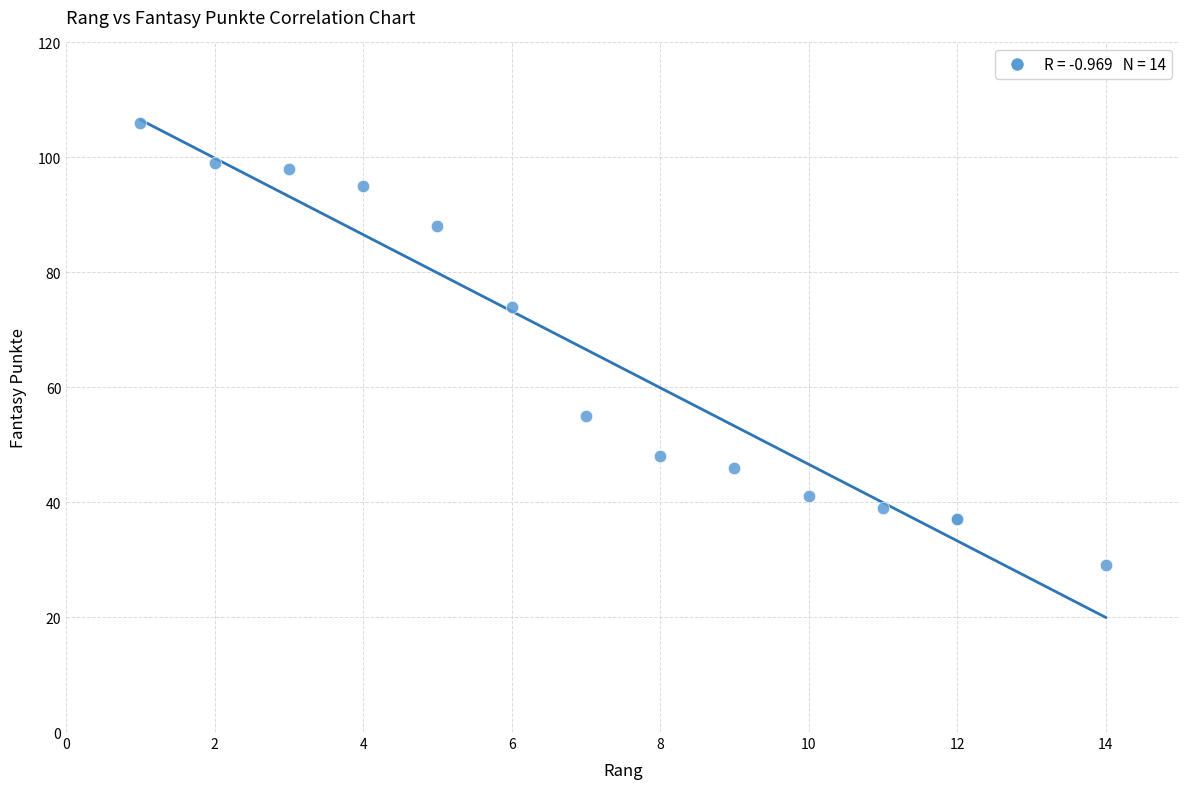

What Y value in the scatter plot is closest to 67?

74